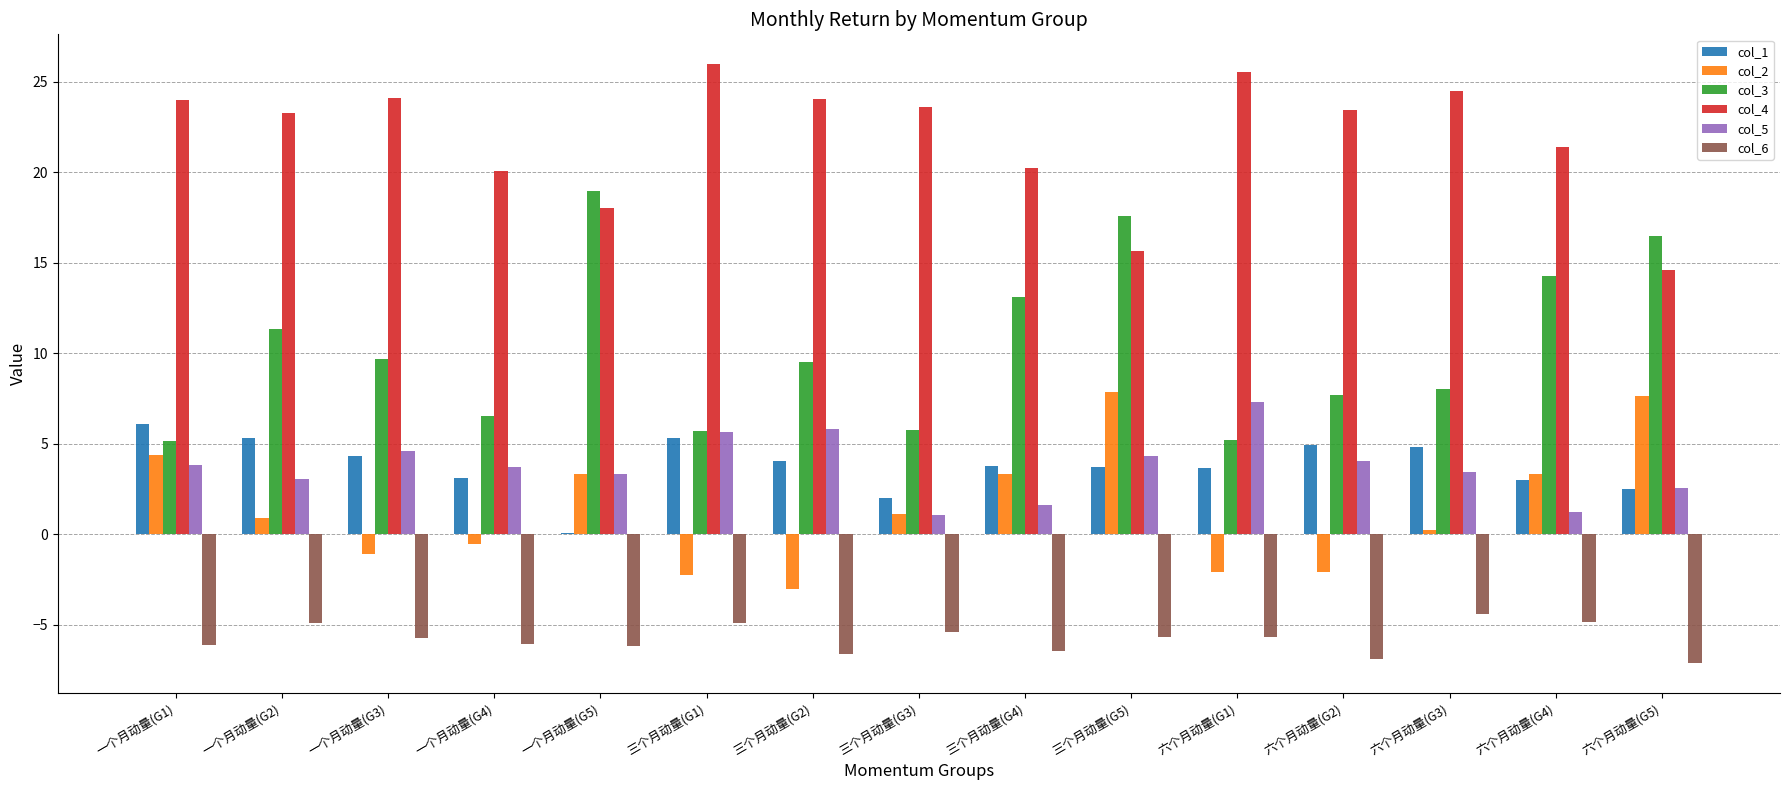

Is it true that col_4 equals 23.6 at 三个月动量(G3)?

True